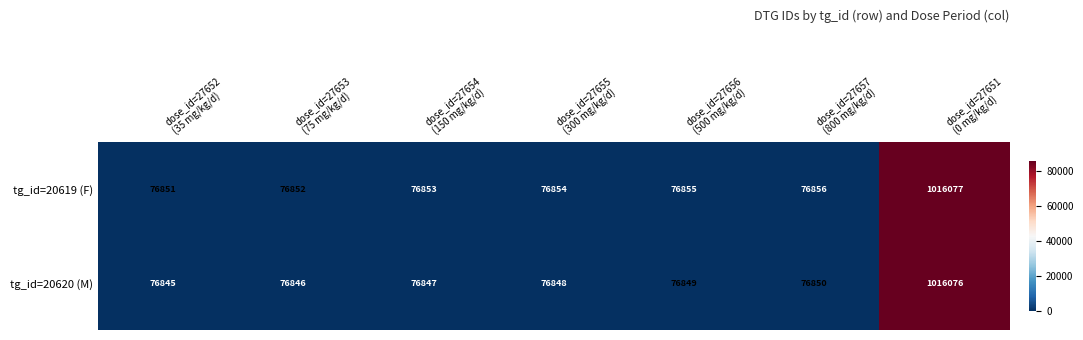

What is the highest value of the tg_id=20619 (F) series?

1016077